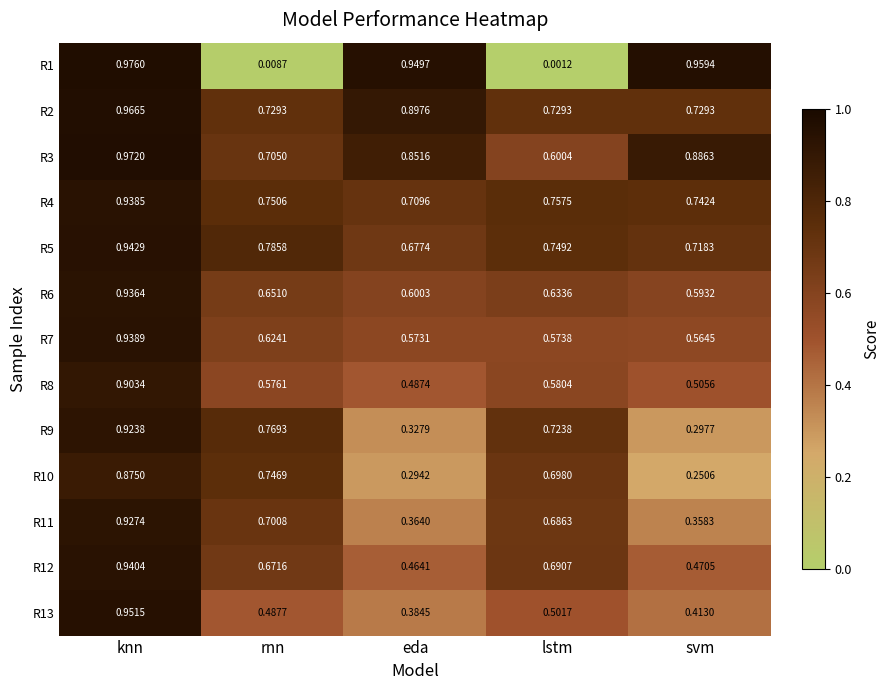

List the labels in order of R8 value, largest first.

knn, lstm, rnn, svm, eda